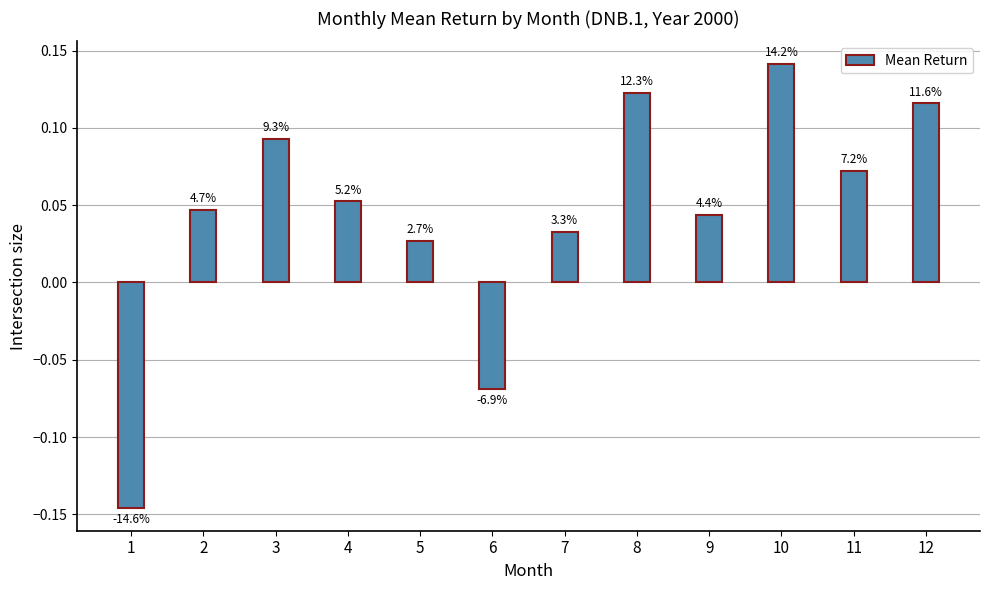

How many bars are there in total?

12